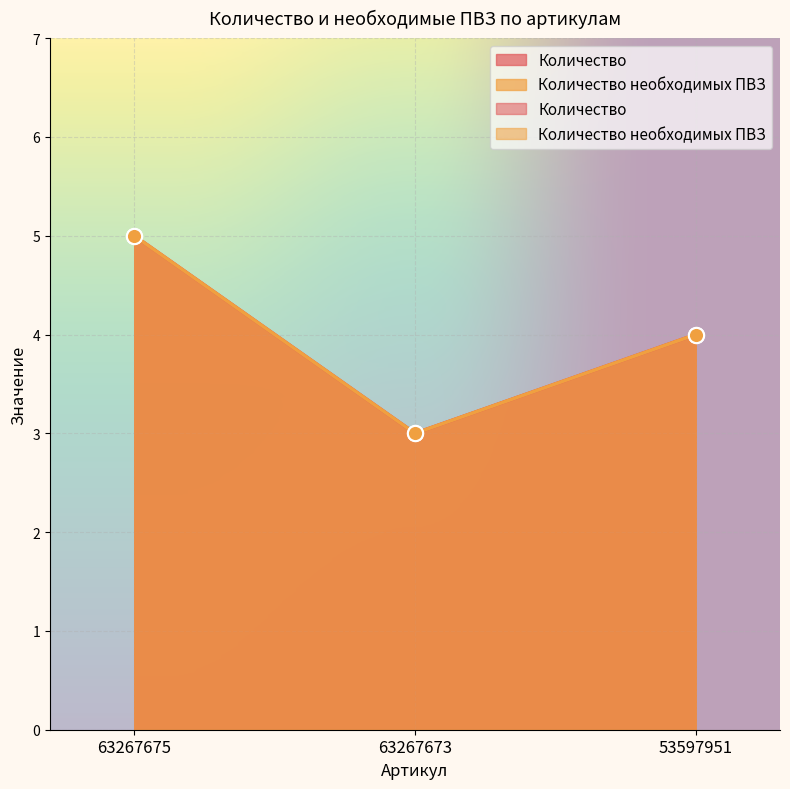

Which series reaches the minimum Y coordinate?

Количество